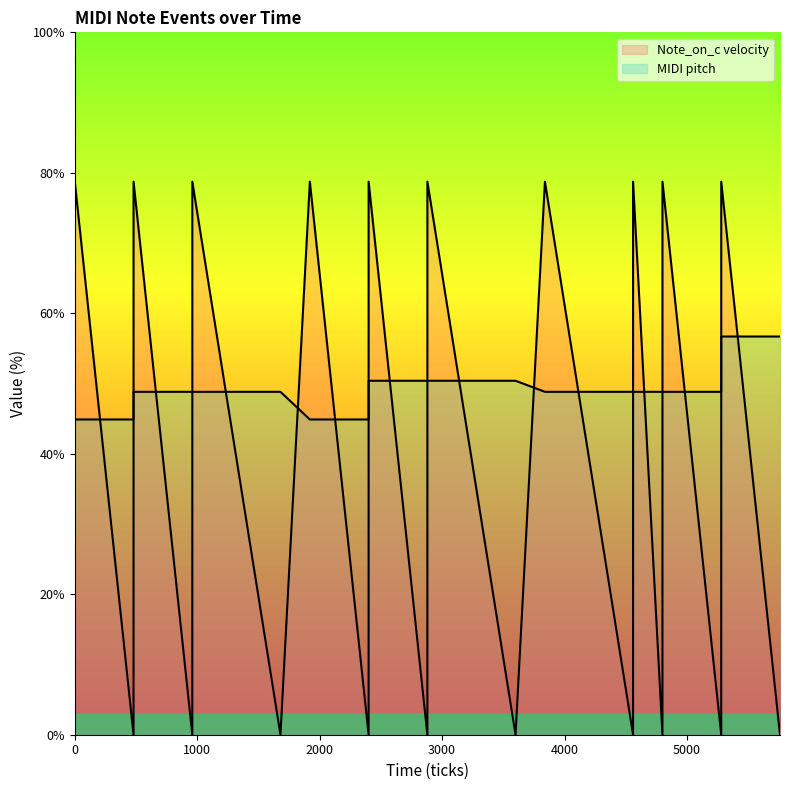

Rank the series by their maximum value, from highest to lowest.

Note_on_c velocity, MIDI pitch